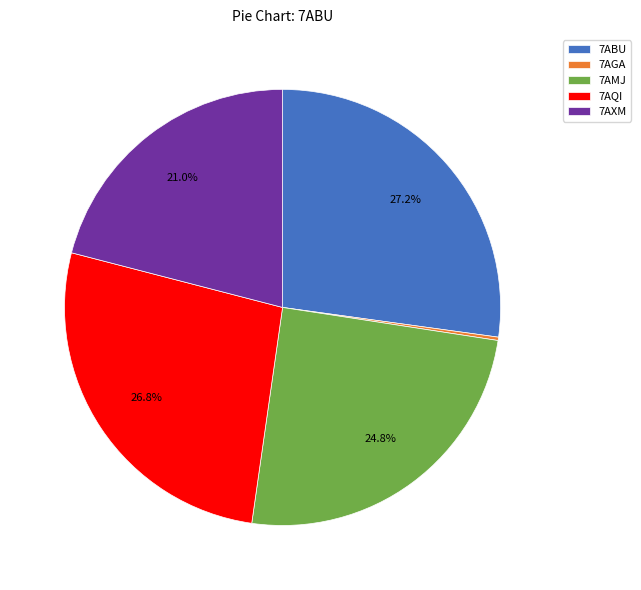

Which has a higher value, 7AMJ or 7ABU?

7ABU